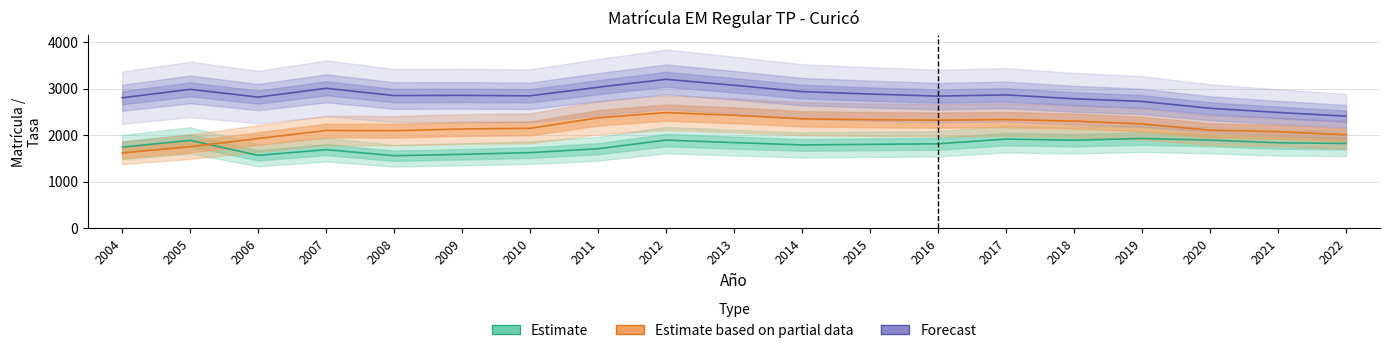

Reading left to right, extract all data points from this chart.

Matrícula HH: 2004=1743.0	2005=1888.0	2006=1566.0	2007=1689.0	2008=1558.0	2009=1589.0	2010=1625.0	2011=1709.0	2012=1894.0	2013=1840.0	2014=1790.0	2015=1802.0	2016=1815.0	2017=1916.0	2018=1891.0	2019=1929.0	2020=1894.0	2021=1837.0	2022=1822.0
Matrícula MM: 2004=1619.0	2005=1752.0	2006=1928.0	2007=2101.0	2008=2096.0	2009=2133.0	2010=2147.0	2011=2373.0	2012=2486.0	2013=2428.0	2014=2352.0	2015=2332.0	2016=2323.0	2017=2335.0	2018=2302.0	2019=2242.0	2020=2107.0	2021=2074.0	2022=2008.0
Tasa Matrícula: 2004=2803.2	2005=2984.6	2006=2818.0	2007=3007.1	2008=2851.1	2009=2855.2	2010=2845.5	2011=3030.1	2012=3200.6	2013=3072.2	2014=2936.4	2015=2883.8	2016=2839.0	2017=2865.7	2018=2781.9	2019=2725.7	2020=2577.8	2021=2488.0	2022=2408.7